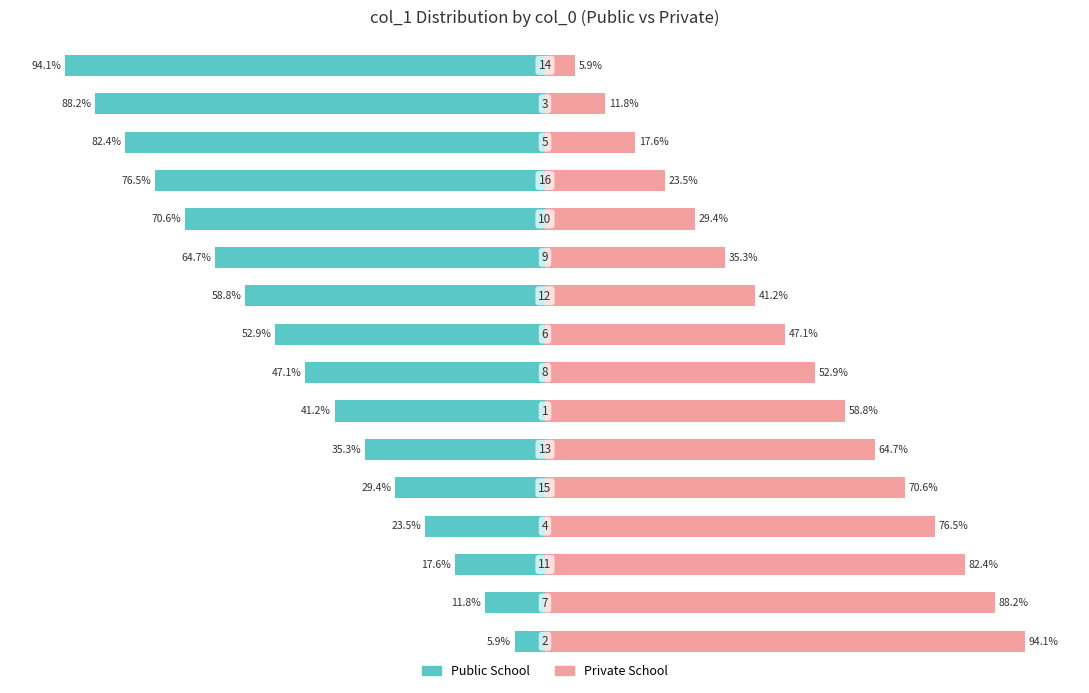

True or false: Public School has a value of -68.7 at 6.

False